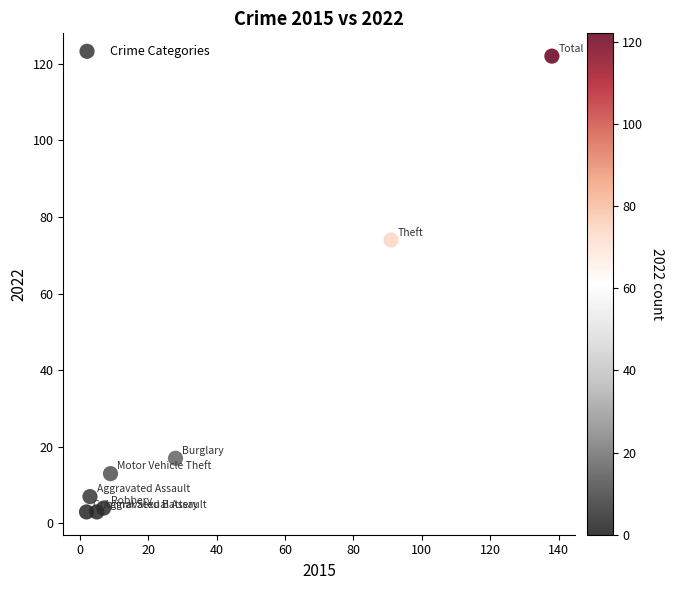

What Y value in the scatter plot is closest to 62?

74